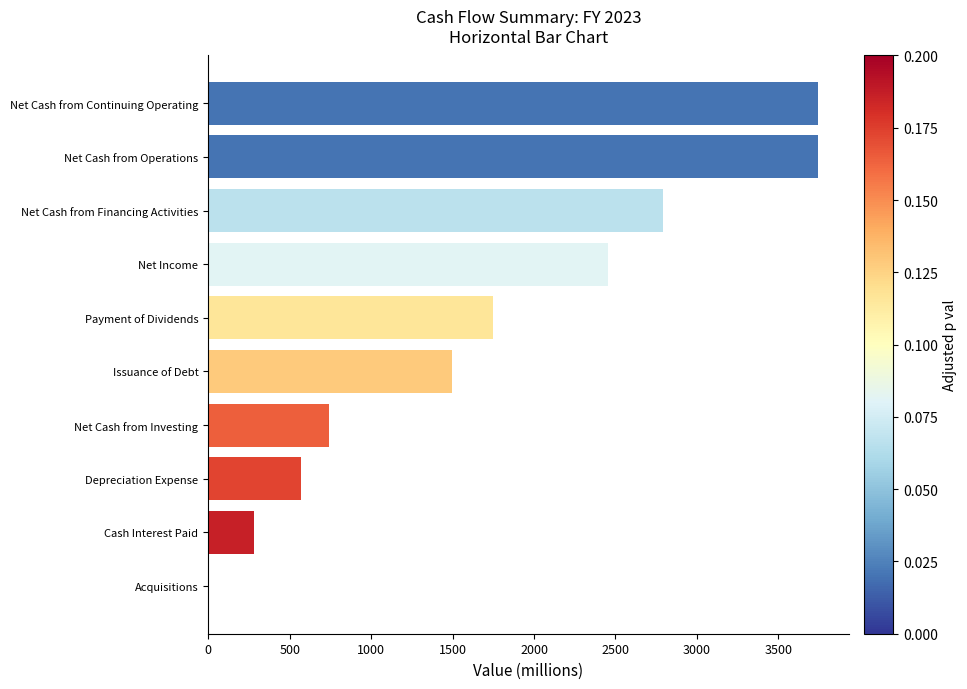

What is the change in value from Net Cash from Investing to Net Cash from Continuing Operating?

+3003